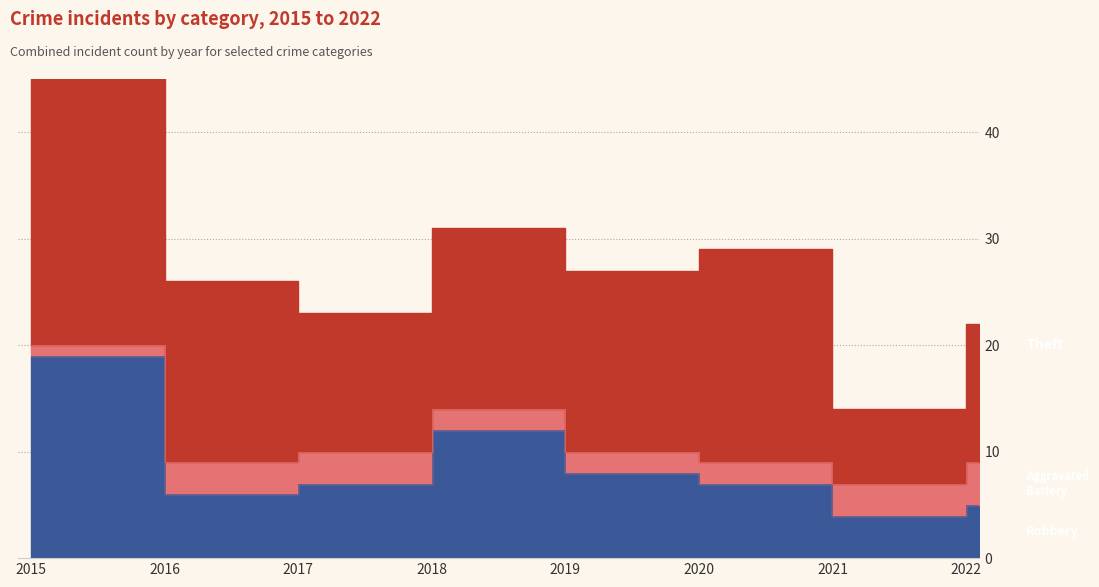

What are all the series names shown in the legend?

Robbery, Aggravated Battery, Theft